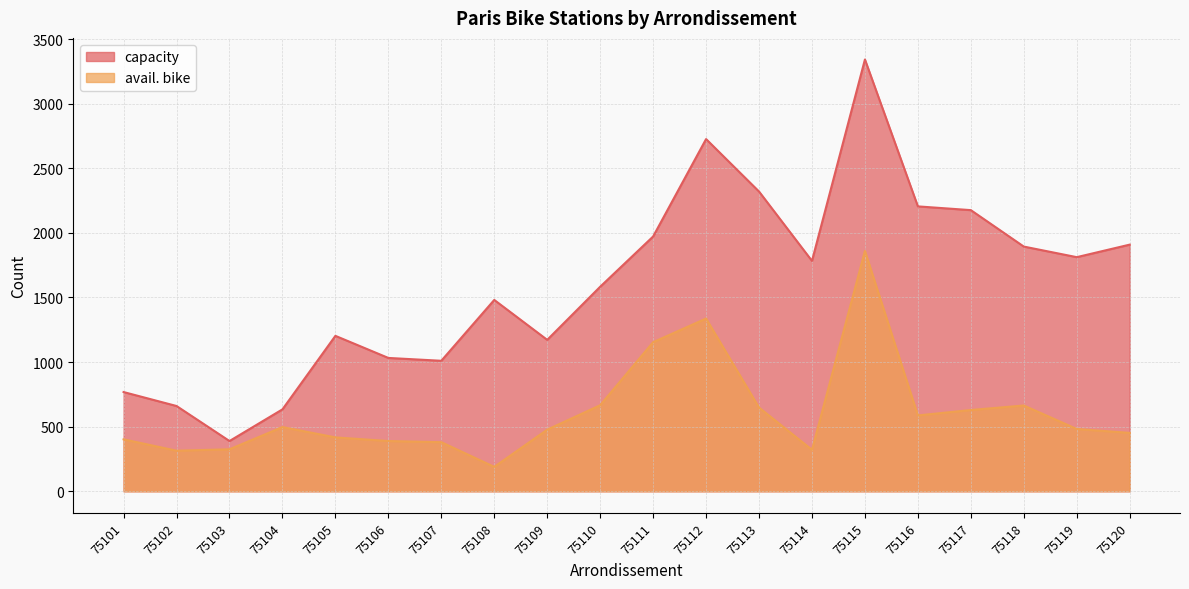

The value of avail. bike at 75104 is 497. True or false?

True